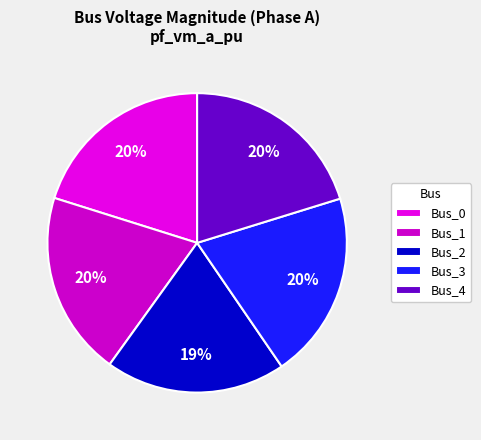

How many slices are in this pie chart?

5